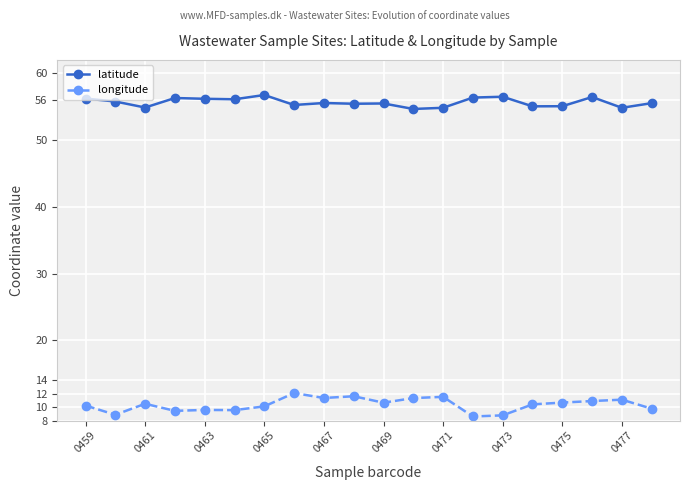

True or false: longitude and latitude cross at least once.

False